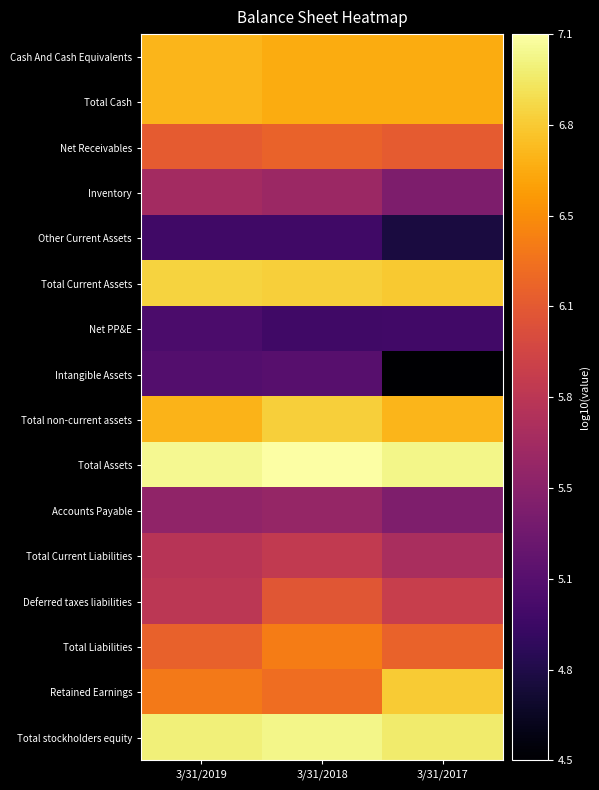

Reading left to right, extract all data points from this chart.

Cash And Cash Equivalents: 3/31/2019=6.7	3/31/2018=6.6	3/31/2017=6.6
Total Cash: 3/31/2019=6.7	3/31/2018=6.6	3/31/2017=6.6
Net Receivables: 3/31/2019=6.2	3/31/2018=6.2	3/31/2017=6.2
Inventory: 3/31/2019=5.7	3/31/2018=5.6	3/31/2017=5.4
Other Current Assets: 3/31/2019=5.0	3/31/2018=5.0	3/31/2017=4.8
Total Current Assets: 3/31/2019=6.8	3/31/2018=6.8	3/31/2017=6.8
Net PP&E: 3/31/2019=5.1	3/31/2018=5.0	3/31/2017=5.0
Intangible Assets: 3/31/2019=5.1	3/31/2018=5.2	3/31/2017=4.5
Total non-current assets: 3/31/2019=6.7	3/31/2018=6.8	3/31/2017=6.7
Total Assets: 3/31/2019=7.1	3/31/2018=7.1	3/31/2017=7.0
Accounts Payable: 3/31/2019=5.5	3/31/2018=5.6	3/31/2017=5.4
Total Current Liabilities: 3/31/2019=5.8	3/31/2018=5.9	3/31/2017=5.7
Deferred taxes liabilities: 3/31/2019=5.8	3/31/2018=6.1	3/31/2017=5.9
Total Liabilities: 3/31/2019=6.2	3/31/2018=6.4	3/31/2017=6.2
Retained Earnings: 3/31/2019=6.4	3/31/2018=6.3	3/31/2017=6.8
Total stockholders equity: 3/31/2019=7.0	3/31/2018=7.0	3/31/2017=7.0